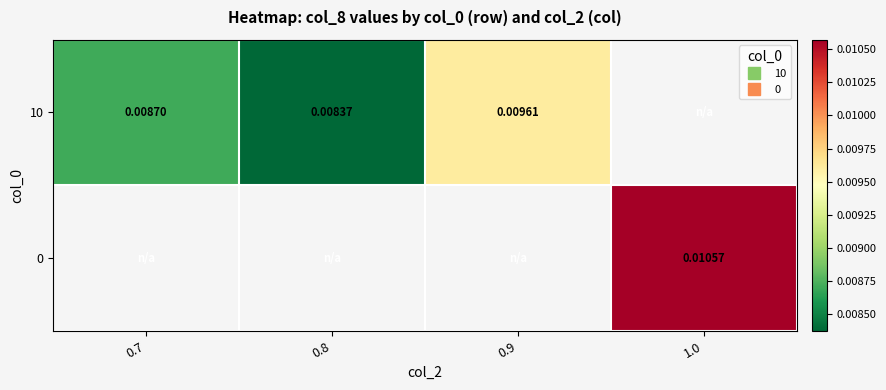

At how many categories does at least one series exceed 0?

4